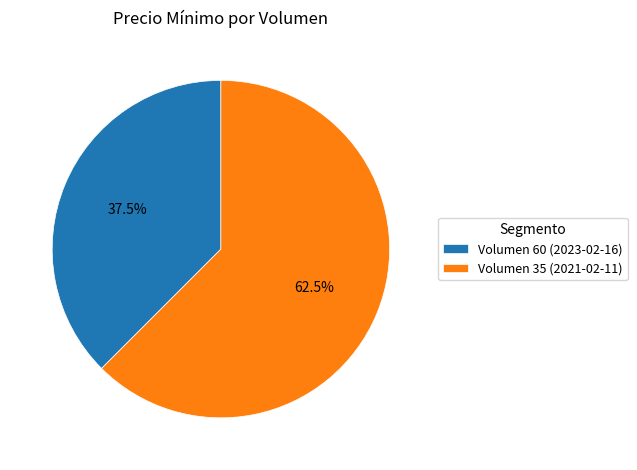

To the nearest percent, what is the average slice percentage?

50%